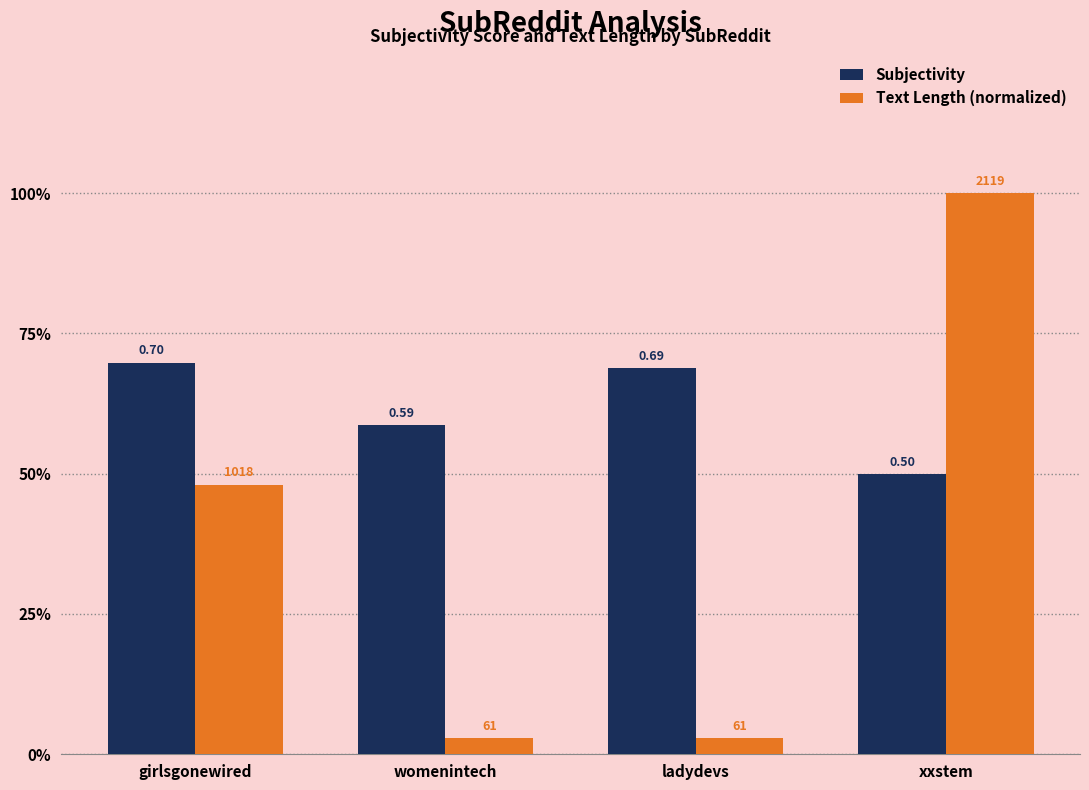

Where is Subjectivity nearest to the value 0?

xxstem